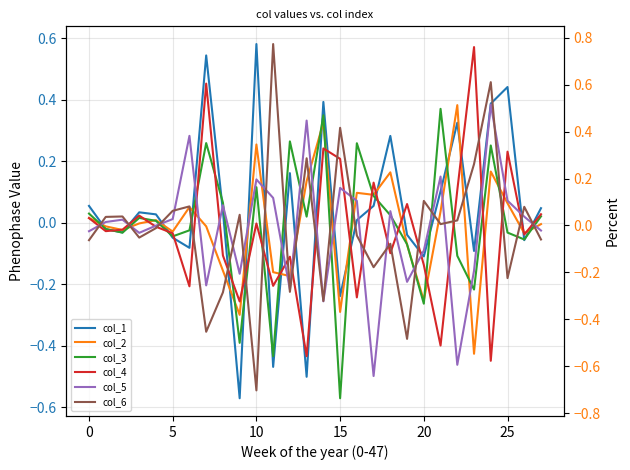

True or false: col_1 and col_2 intersect in this chart.

True